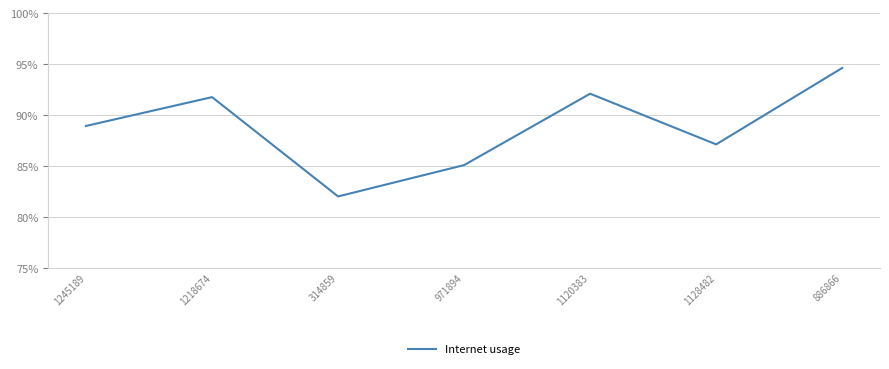

Does the chart have visible grid lines?

Yes